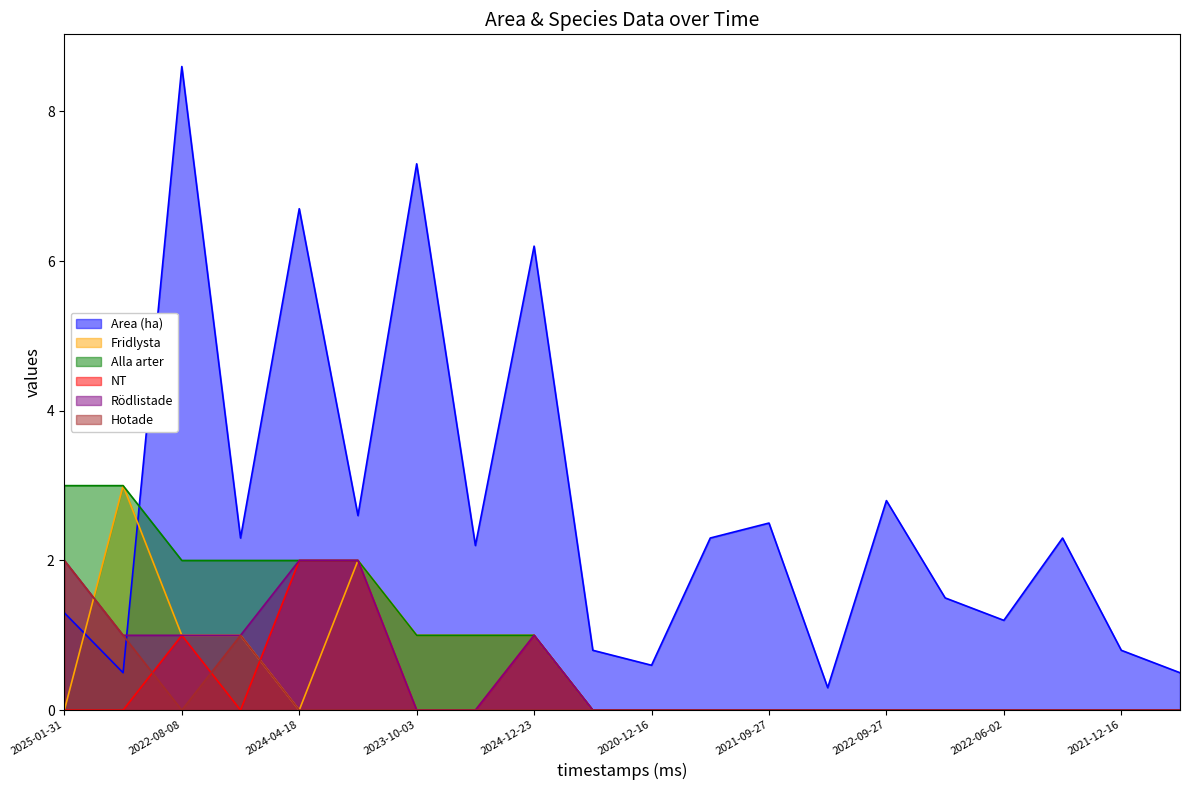

How many times do Alla arter and Area (ha) cross each other?

1